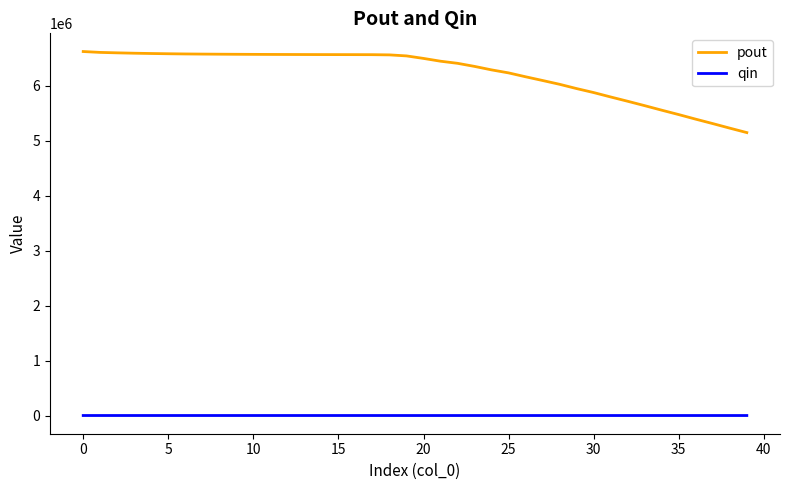

Which series has the largest range (max minus min)?

pout